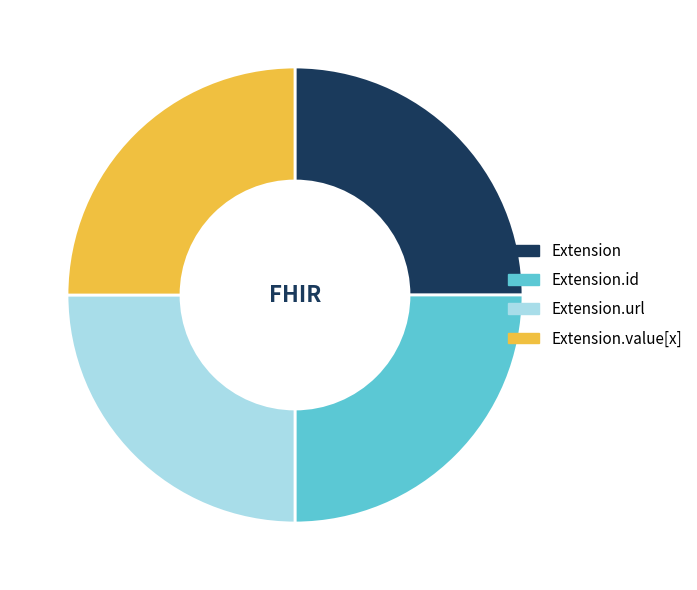

Does Extension.id represent more than half of the total?

No